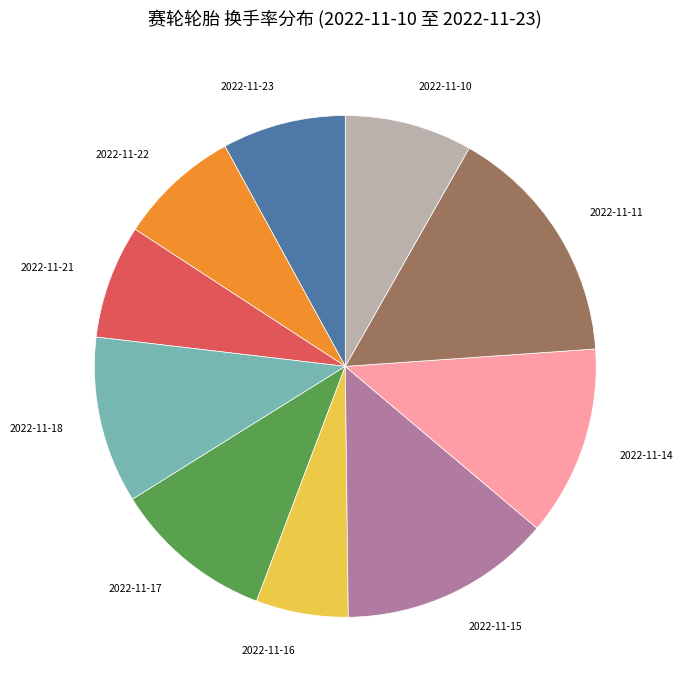

How many slices are in this pie chart?

10